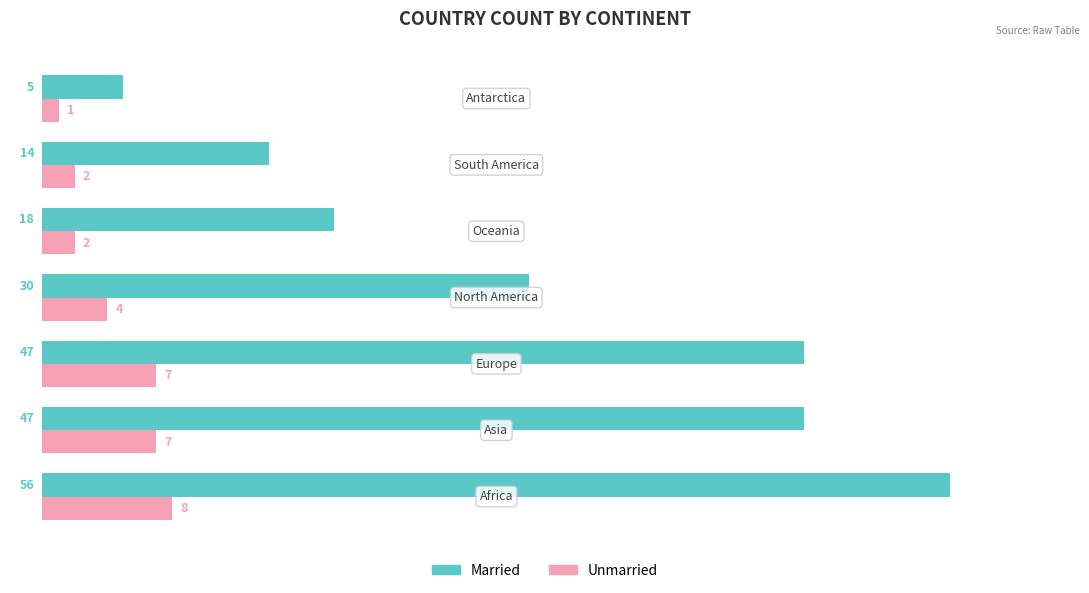

How many Unmarried values are between 2 and 7?

5